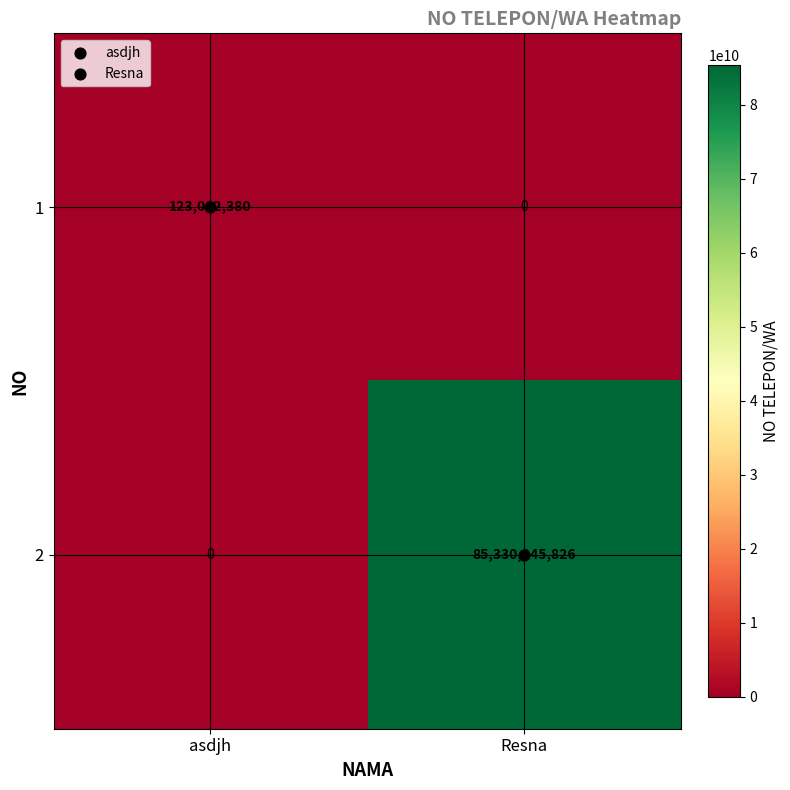

Where is 2 nearest to the value 42665122913?

asdjh